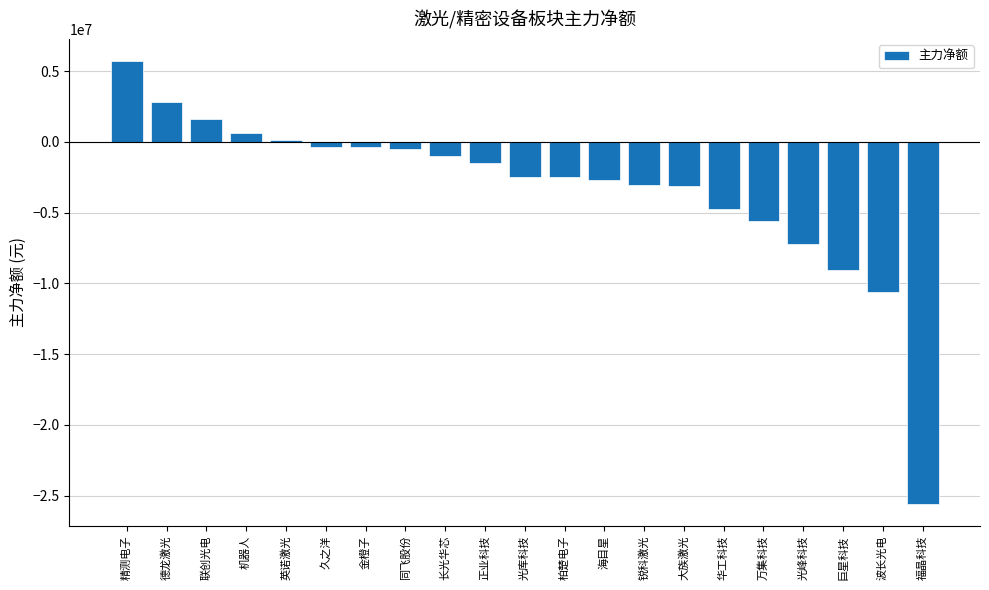

The value at 巨星科技 is -14223173. True or false?

False